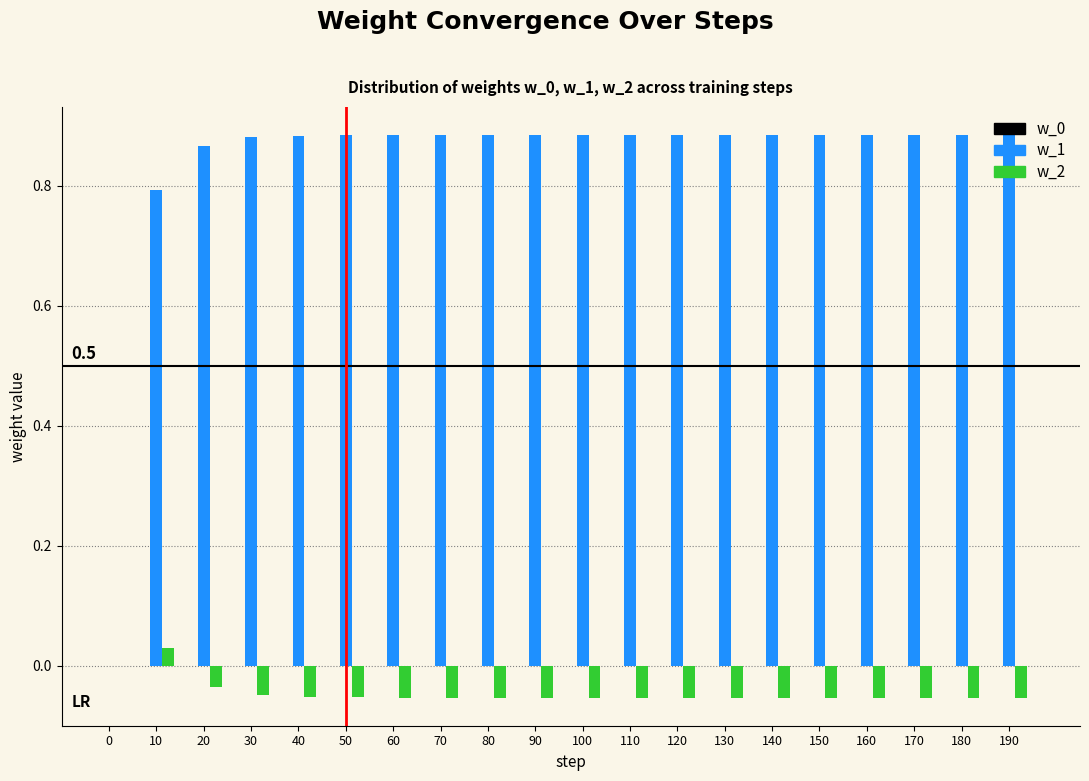

Which series has the largest total across all categories?

w_1